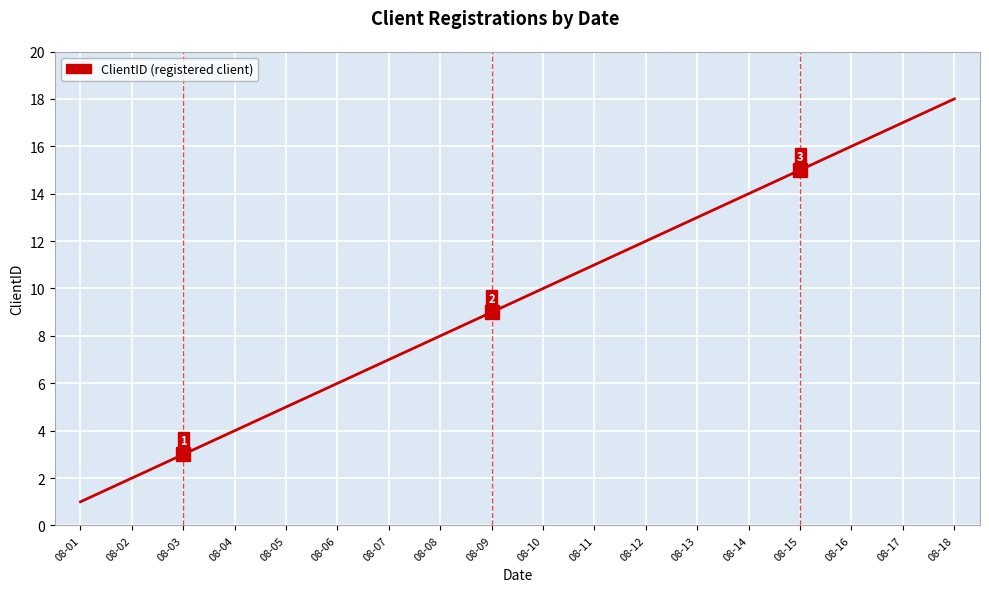

List the labels in order of value, smallest first.

08-01, 08-02, 08-03, 08-04, 08-05, 08-06, 08-07, 08-08, 08-09, 08-10, 08-11, 08-12, 08-13, 08-14, 08-15, 08-16, 08-17, 08-18